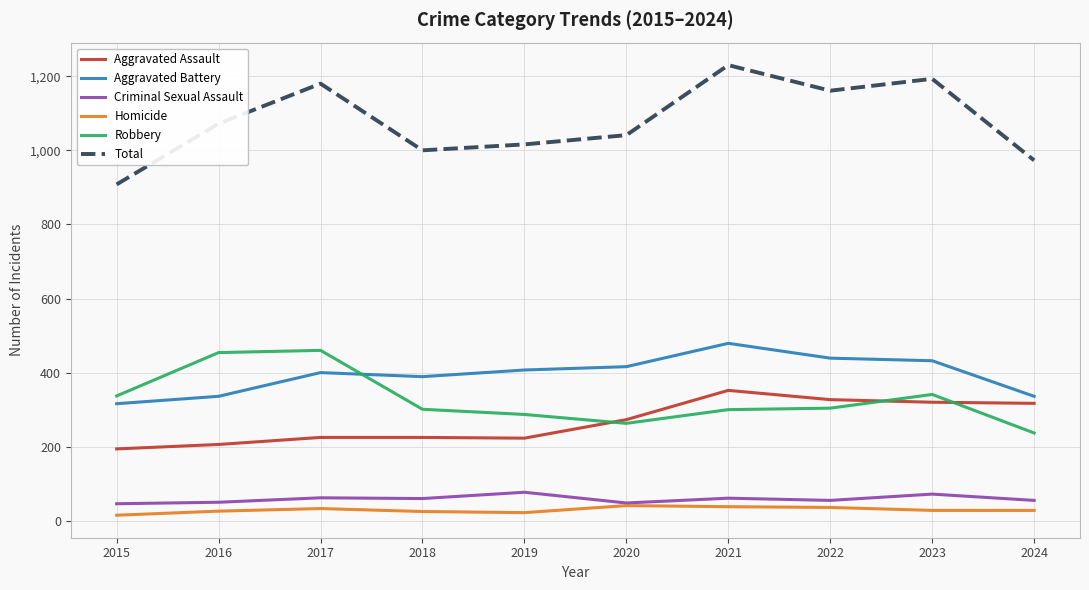

What is the sum of the Homicide values at 2023 and 2020?

69